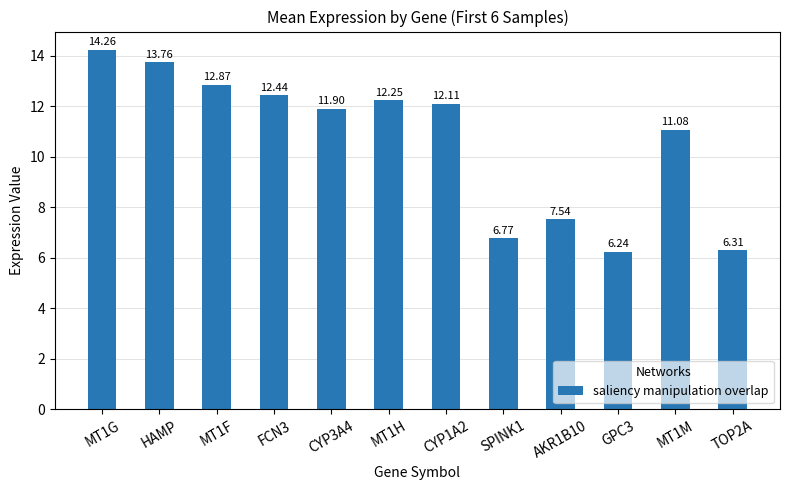

What position from the right is FCN3?

9